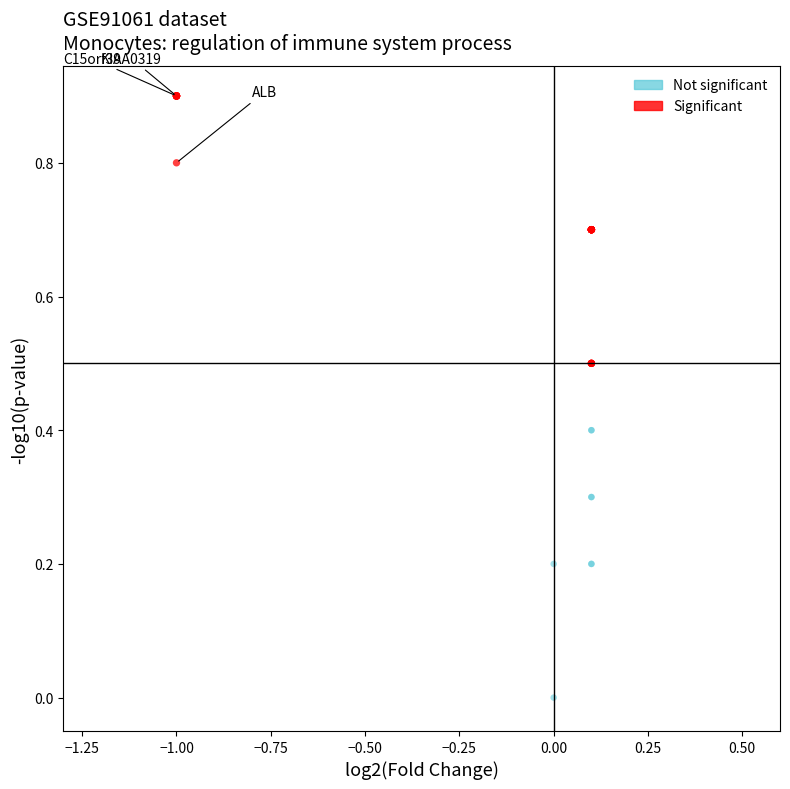

Which series reaches the minimum Y coordinate?

Not significant